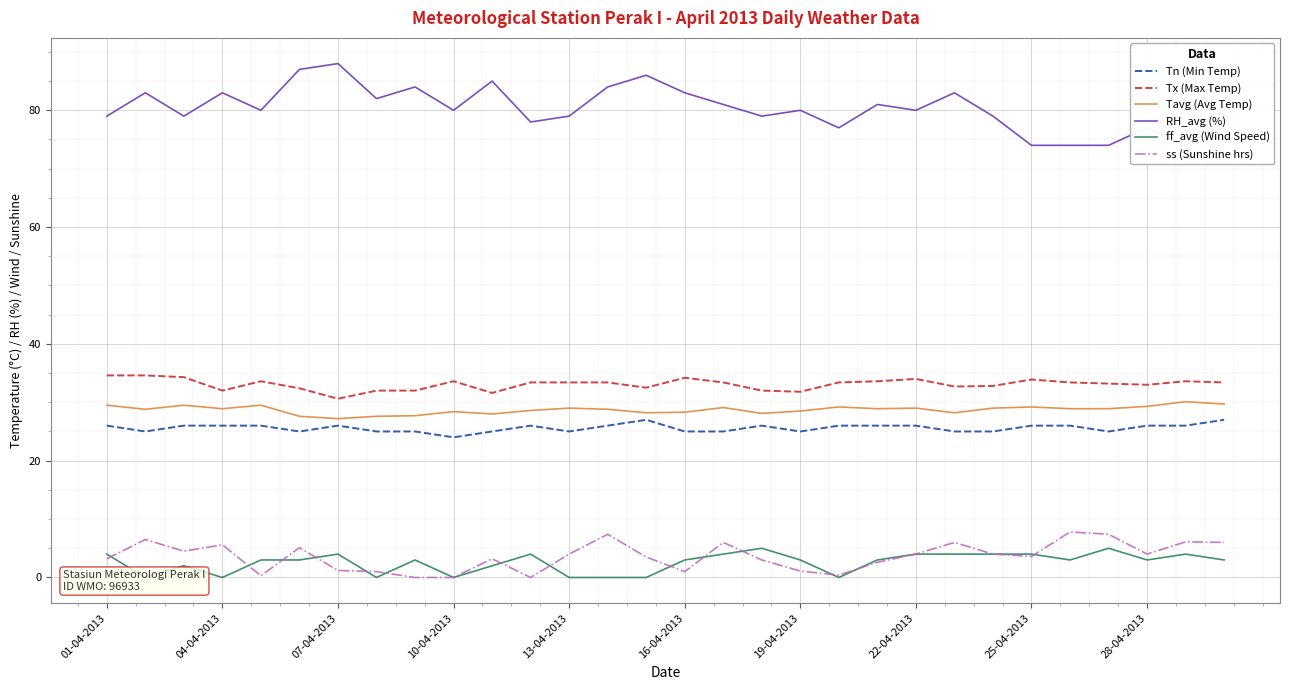

What is the greatest value displayed?

88.0